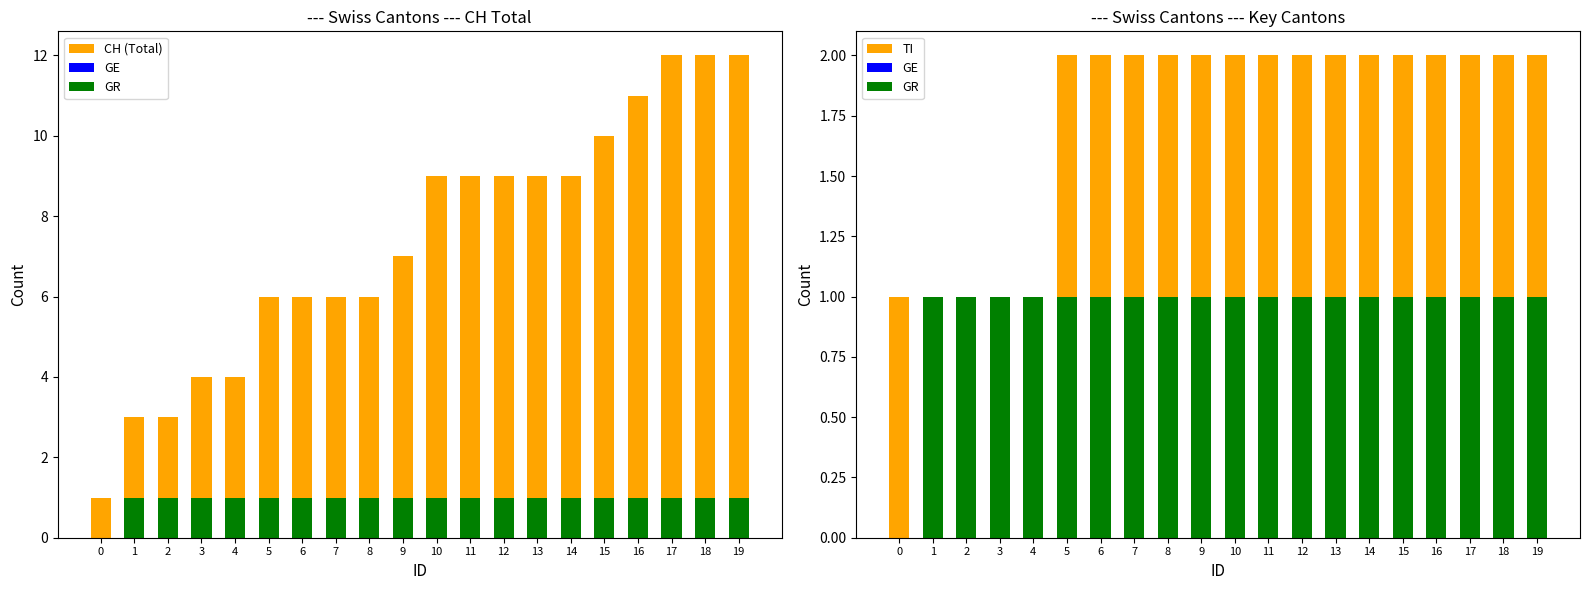

Reading left to right, list all the values displayed in this chart.

CH (Total): 1	3	3	4	4	6	6	6	6	7	9	9	9	9	9	10	11	12	12	12
GE: 0	0	0	1	1	1	1	1	1	1	1	1	1	1	1	1	1	1	1	1
GR: 0	1	1	1	1	1	1	1	1	1	1	1	1	1	1	1	1	1	1	1
TI: 1	1	1	1	1	2	2	2	2	2	2	2	2	2	2	2	2	2	2	2